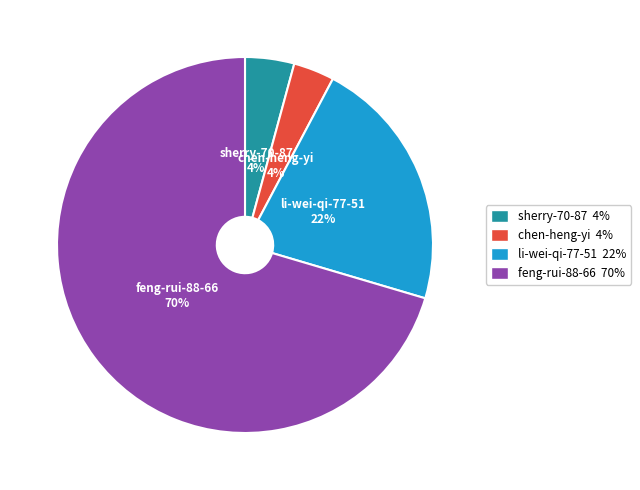

What is the majority slice?

feng-rui-88-66